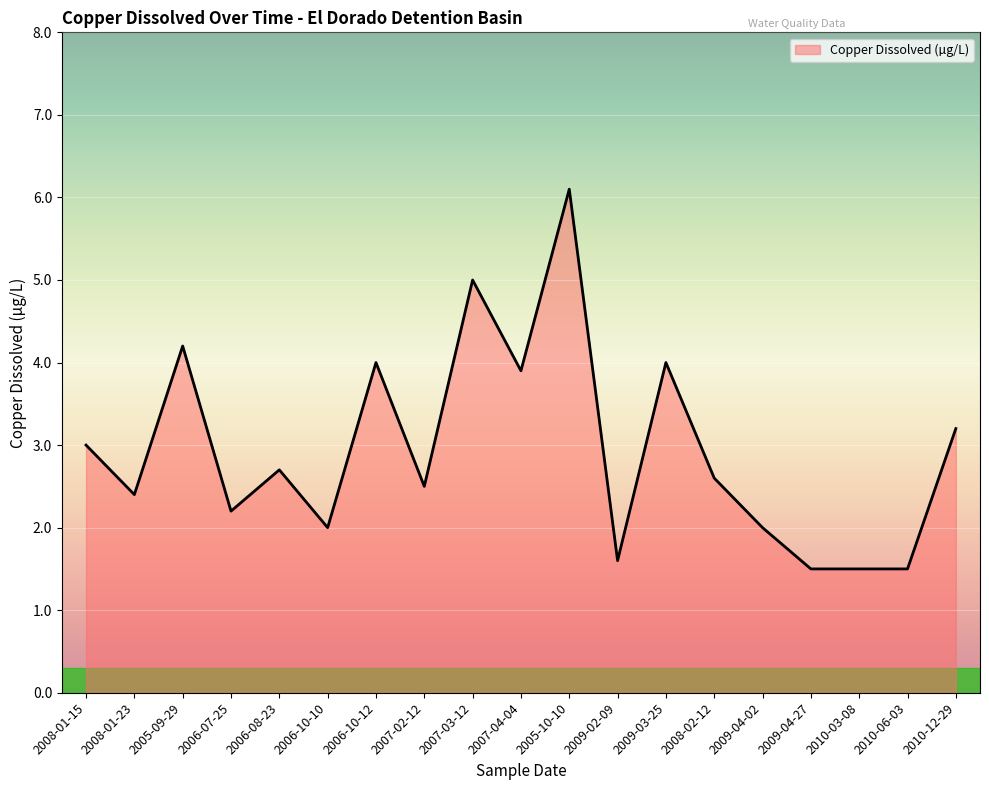

At which label is the value closest to 3?

2008-01-15